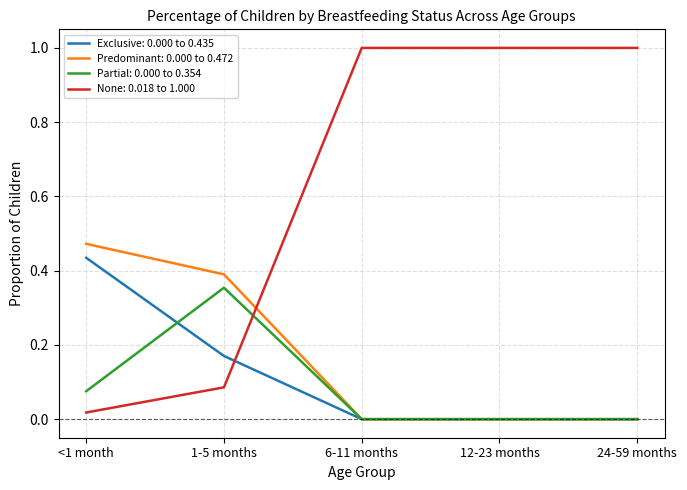

What position from the right is 6-11 months?

3